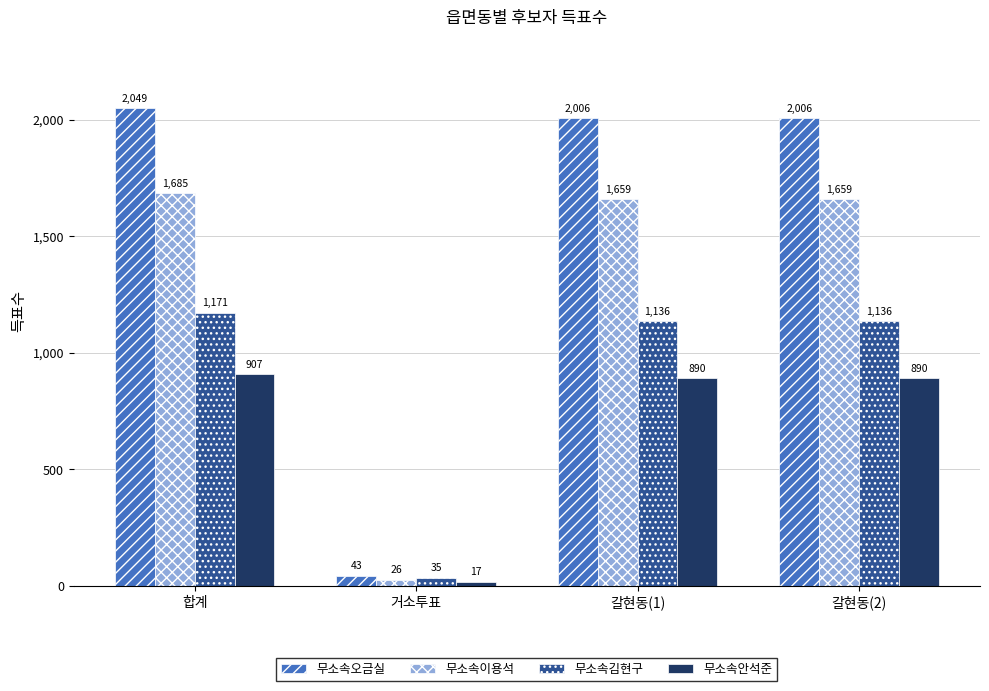

What is the total value across all series at 합계?

5812